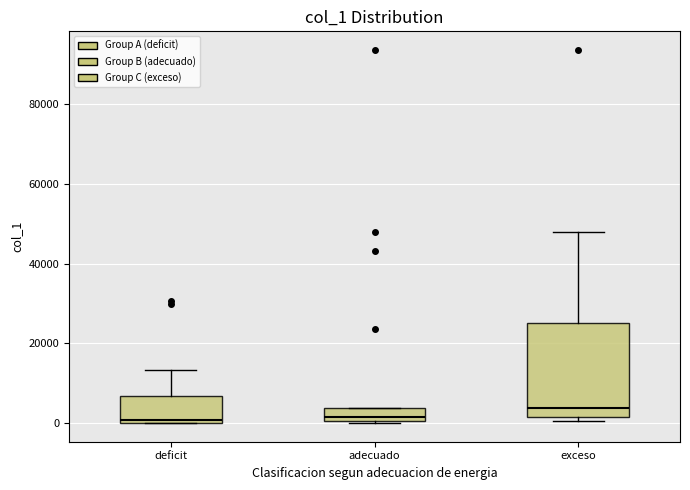

Reading left to right, transcribe this box plot: for each box, give where its median line is, the range the box spans, and where its two whiskers end, as read against the y-axis. The values are not printed on the chart, so give them approximately, as read against the axis.

deficit: median 0 (just above the box's lower edge), box 0 to 6000, whiskers 0 to 14000
adecuado: median 2000, box 0 to 4000, whiskers 0 to 4000
exceso: median 4000, box 2000 to 26000, whiskers 0 to 48000